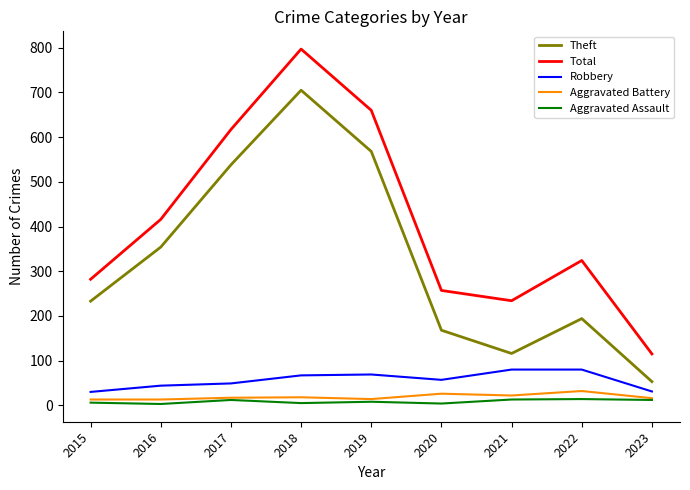

At how many categories does at least one series exceed 358?

4